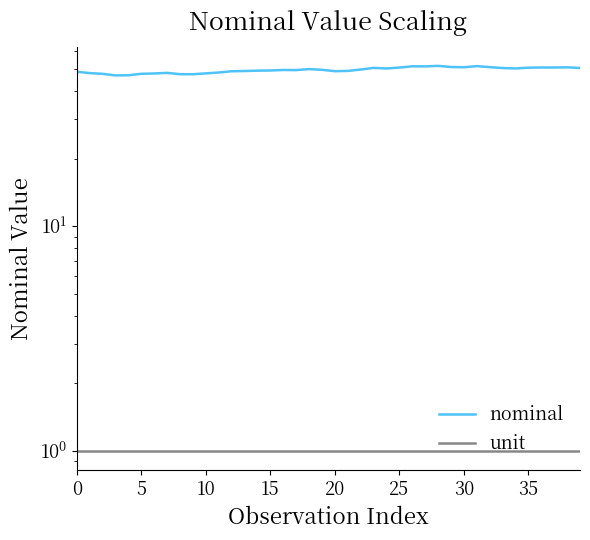

What is the spread (max minus min) of values at 32?

50.1